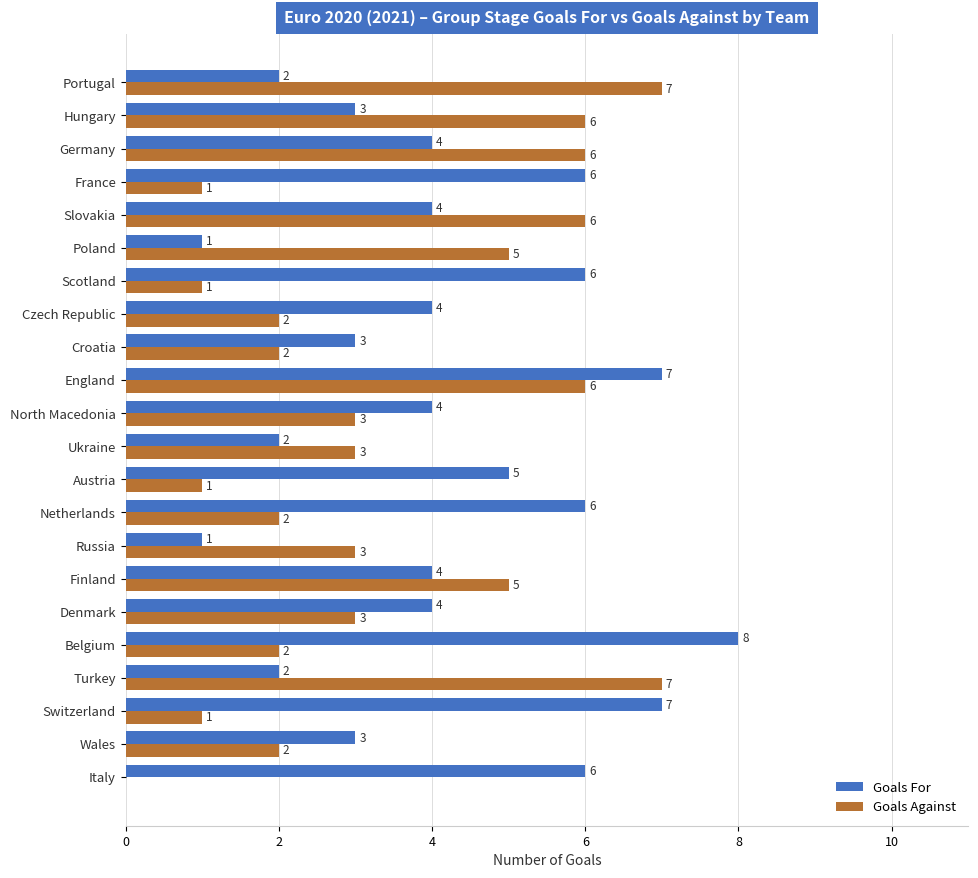

True or false: Goals For has a value of 2 at Denmark.

False